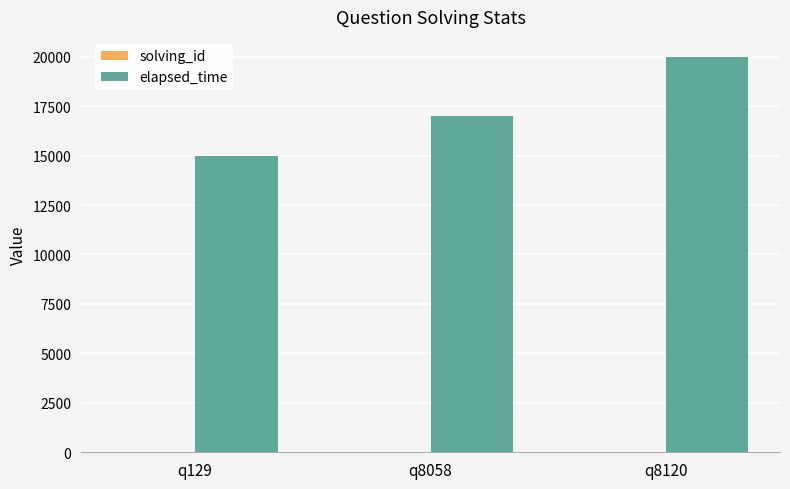

At which label is elapsed_time closest to 17500?

q8058